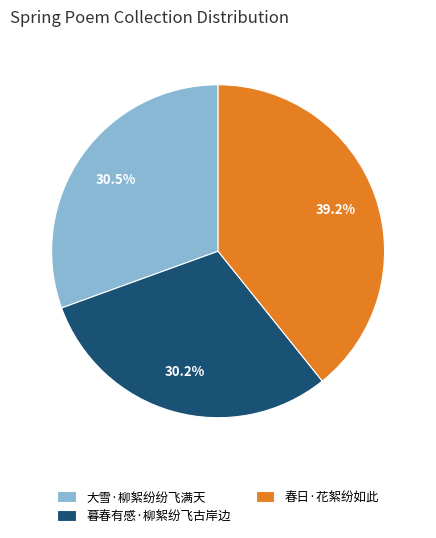

What percentage do 大雪·柳絮纷纷飞满天 and 春日·花絮纷如此 together represent?

69.8%